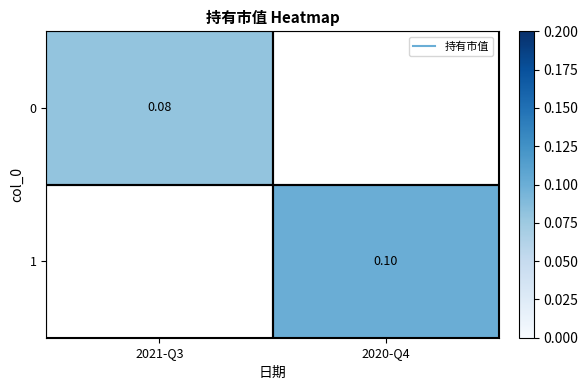

At which label does 1 first exceed 0?

2020-Q4